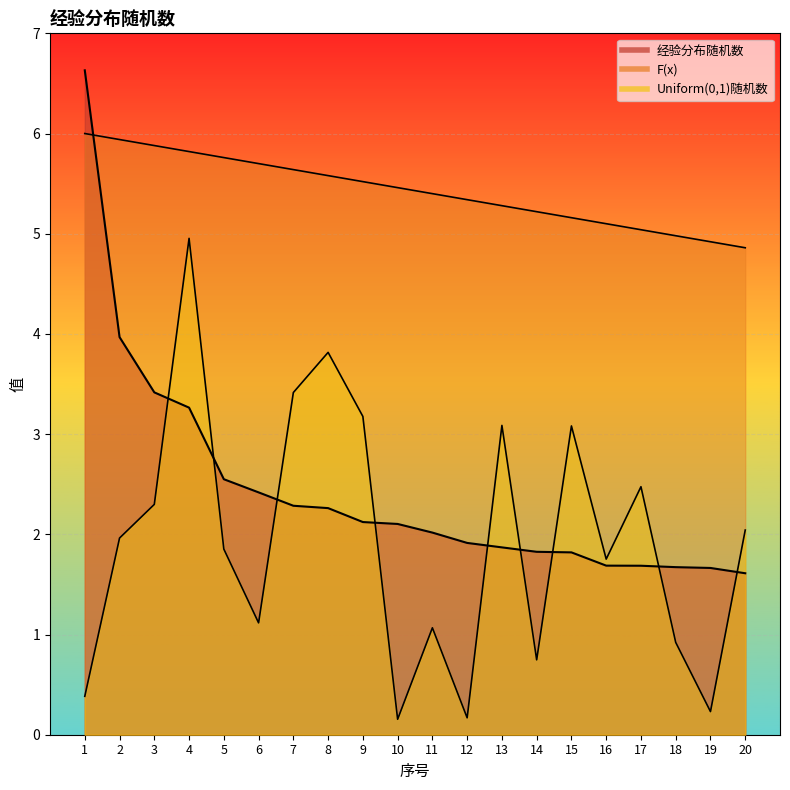

How many data points in Uniform(0,1)随机数 are less than 1?

6